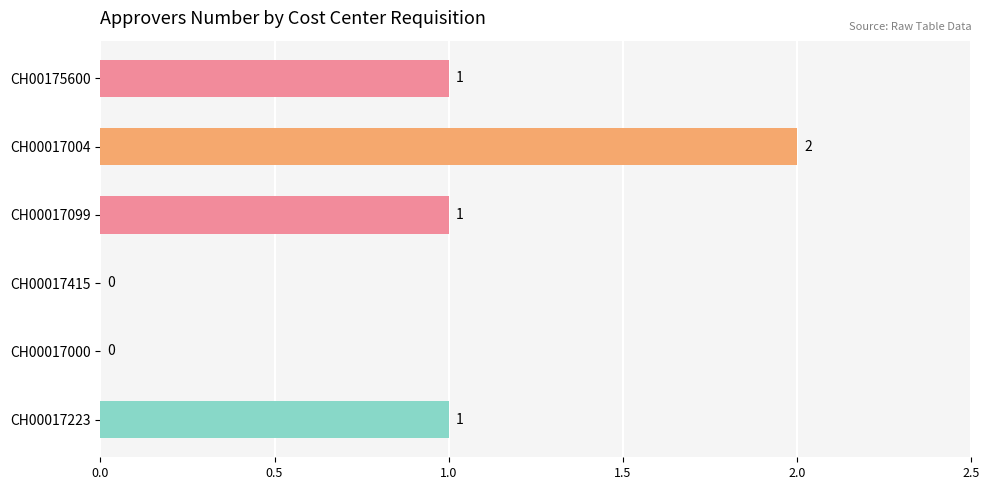

What is the ratio of the value at CH00017223 to the value at CH00017004?

0.5